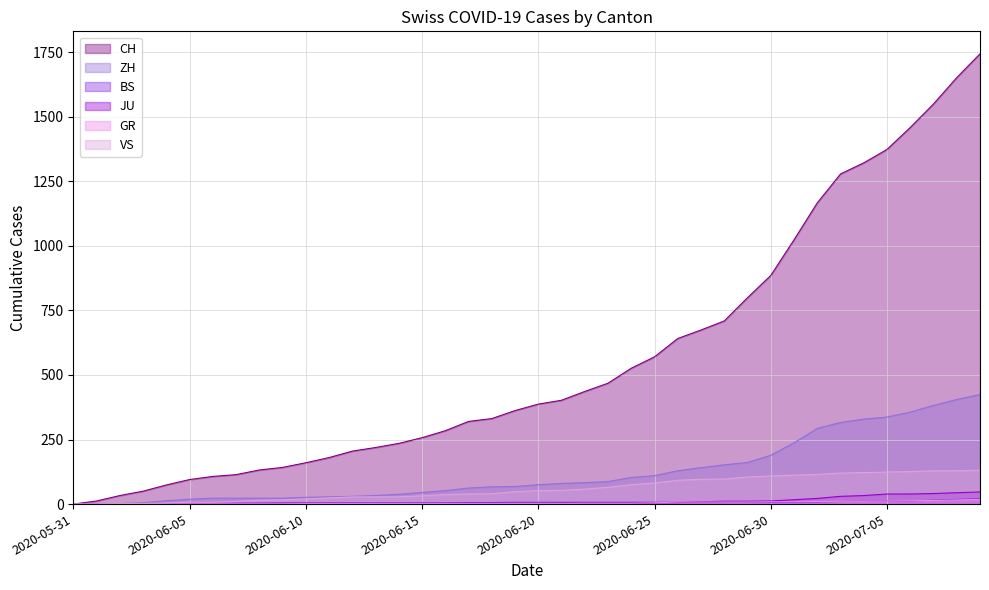

Which series has the largest total across all categories?

CH